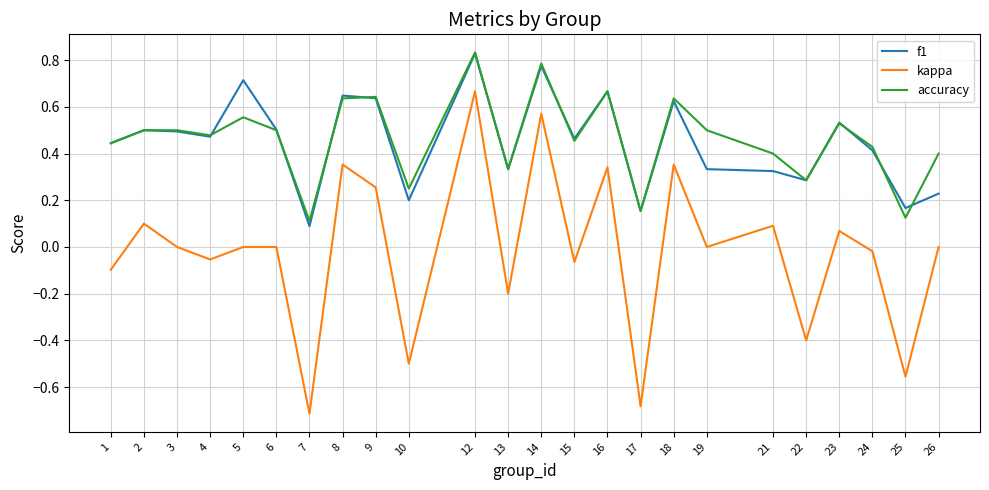

Which series has the widest spread of values?

kappa